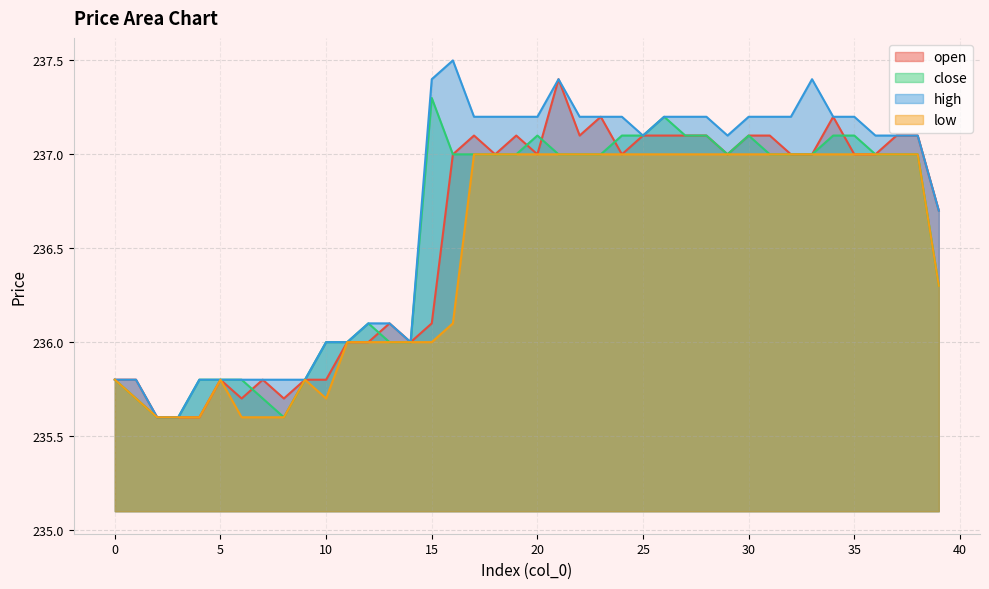

What is the average value of the close series?

236.6